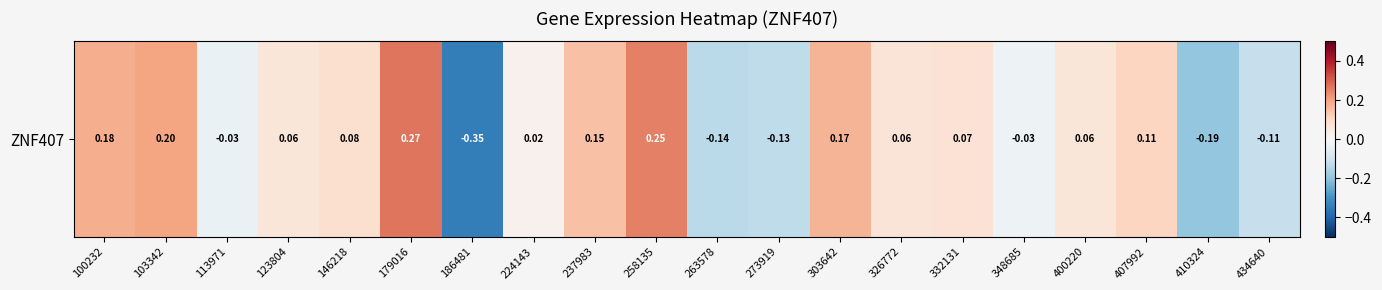

What is the difference between the second highest and second lowest values?

0.4